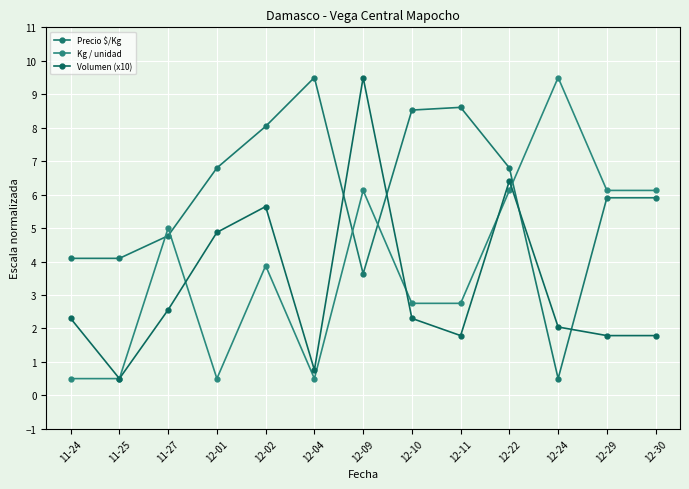

What is the label of the 4th point from the right?

12-22